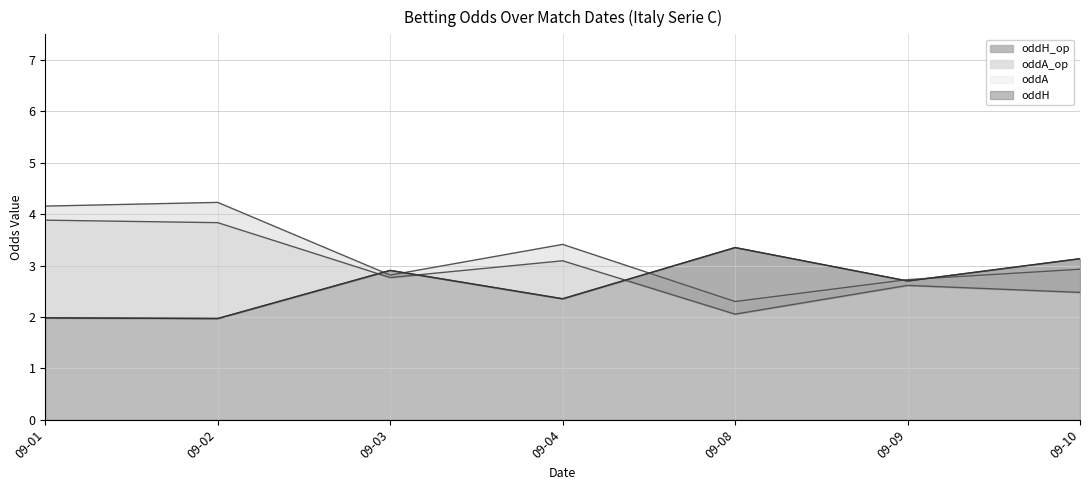

At which category does the chart reach its minimum across all series?

2023-09-02